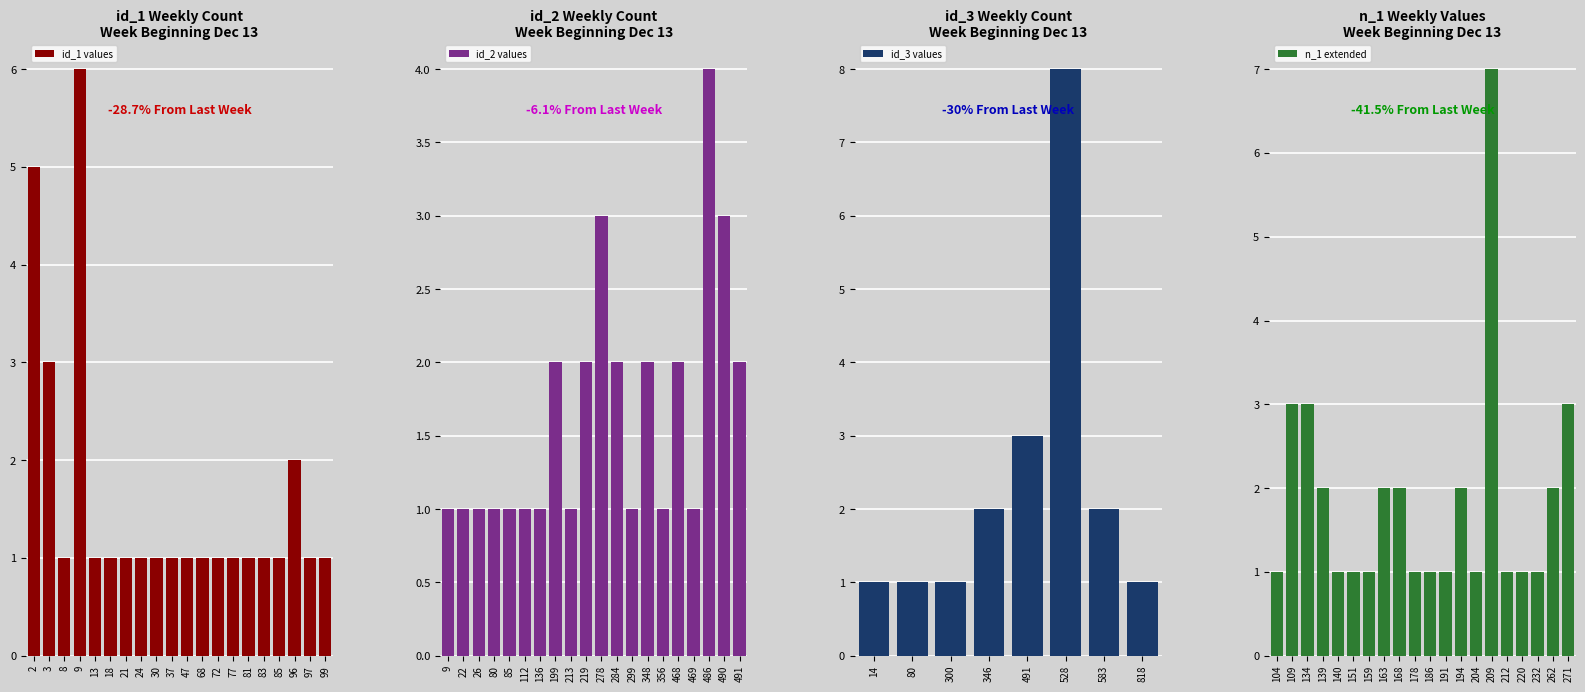

Count the number of categories in the chart.

20